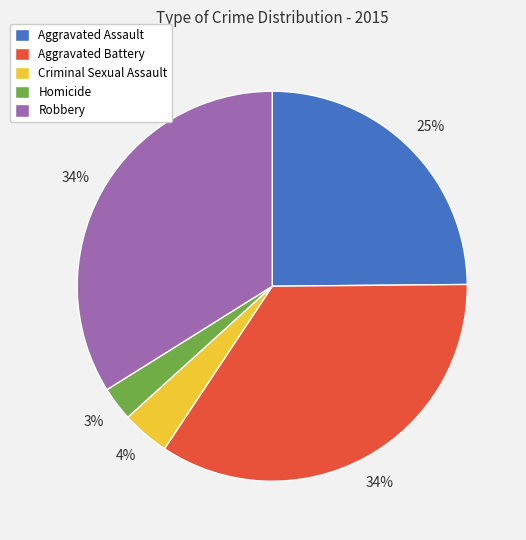

How many segments does this pie chart have?

5